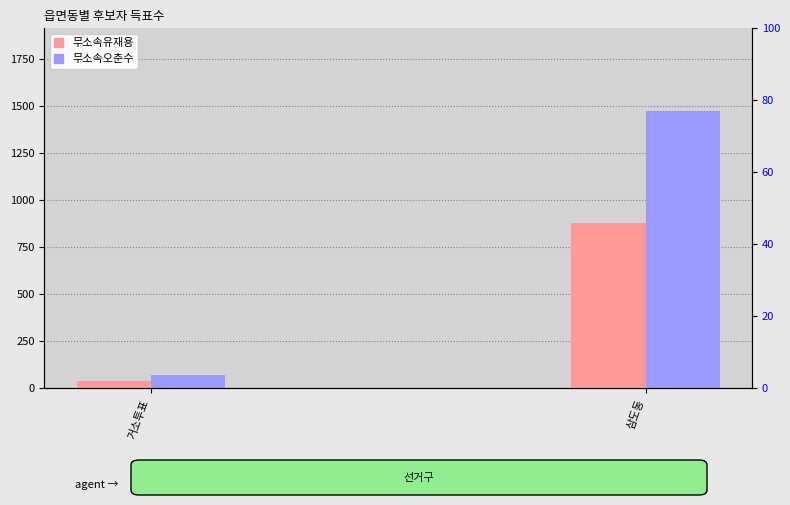

Which has a higher value, 삼도동 or 거소투표?

삼도동